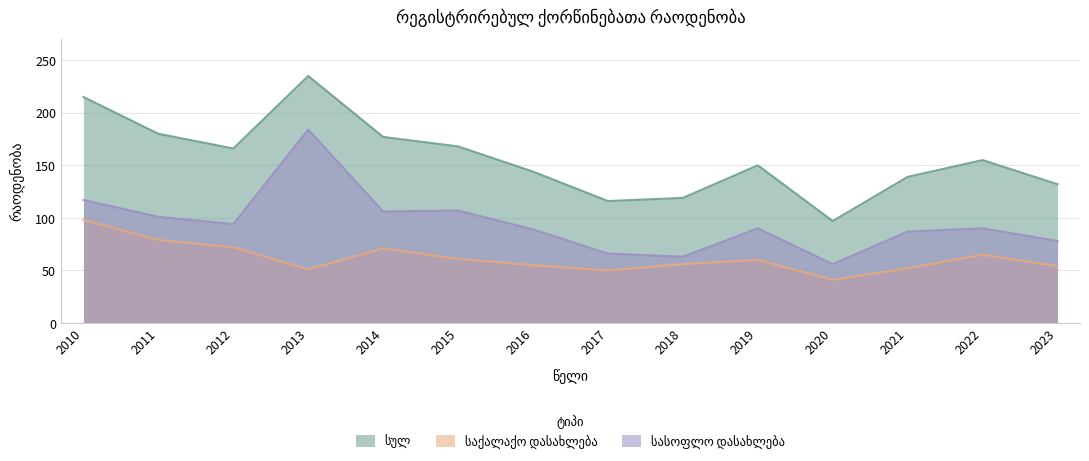

What is the sum of all სულ values?

2193